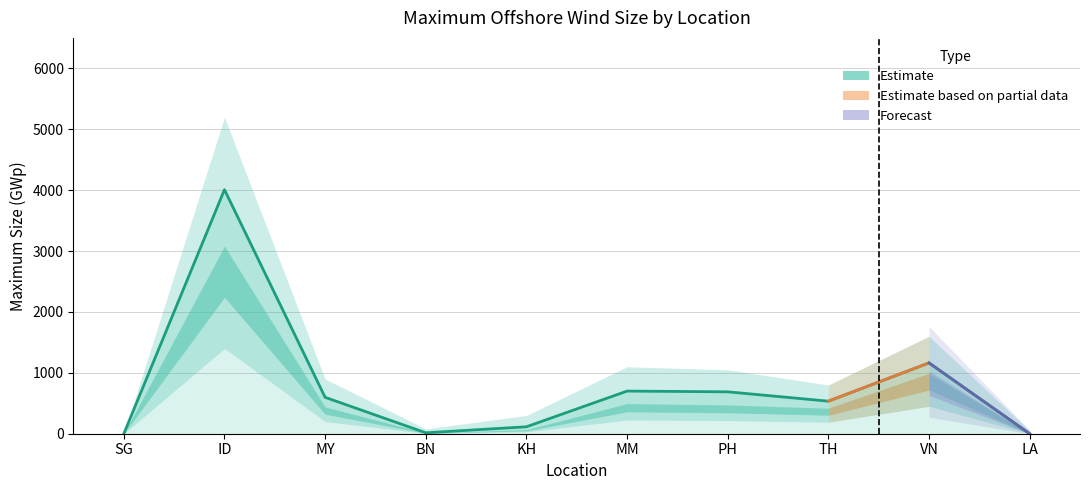

The value at KH is 69.1. True or false?

False